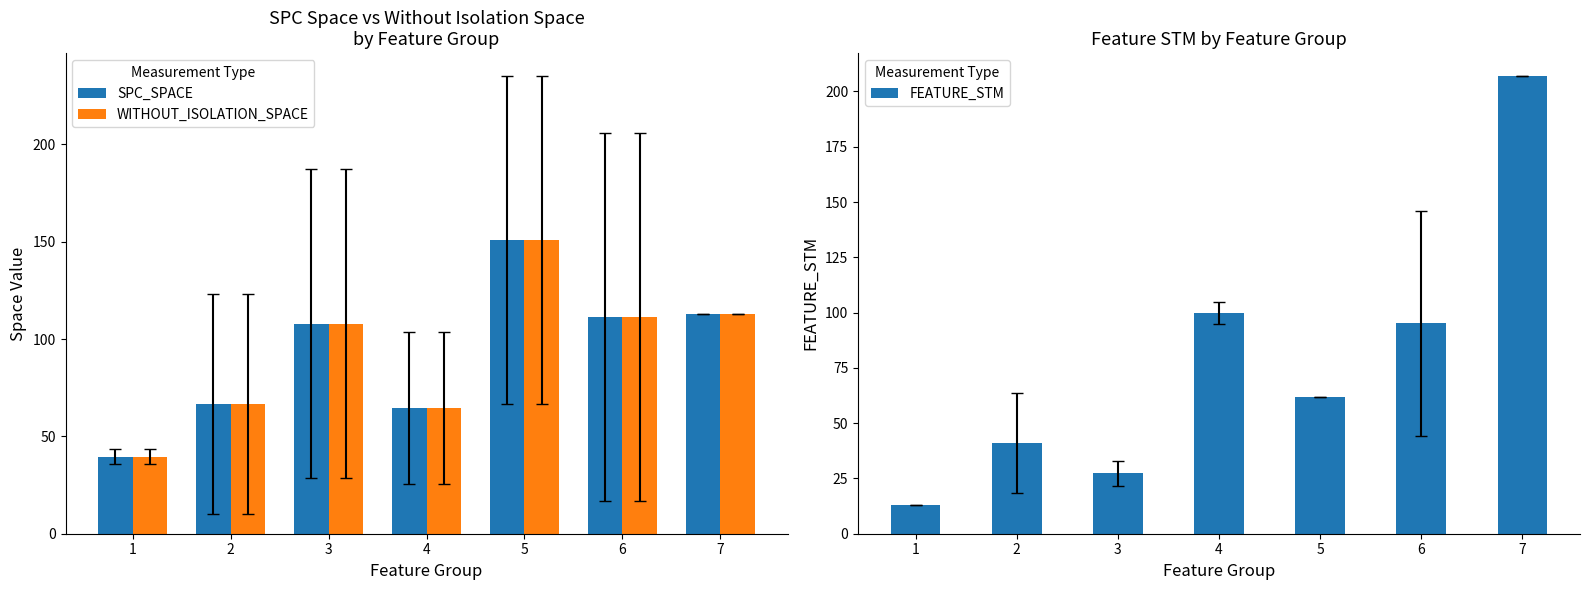

What is the difference between the WITHOUT_ISOLATION_SPACE values at 4 and 6?

46.6